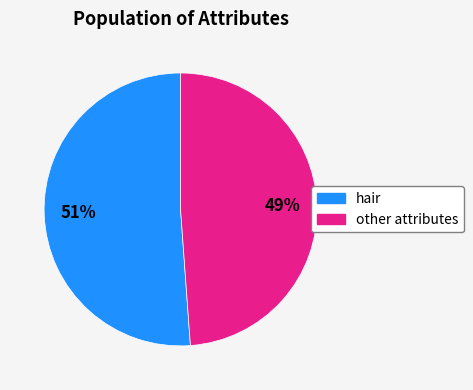

True or false: hair accounts for 58% of the total.

False